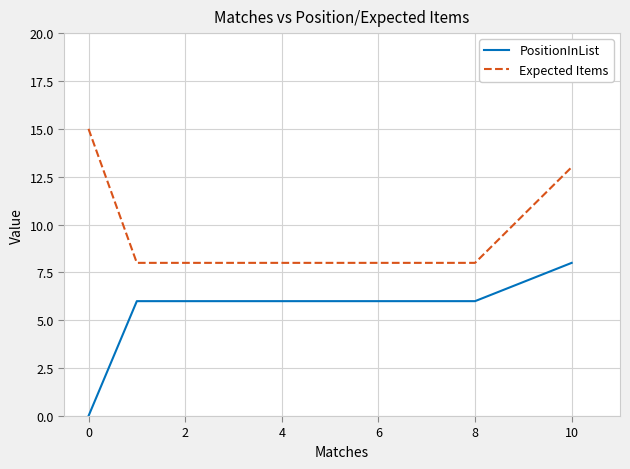

List the series in order of their peak value, highest first.

Expected Items, PositionInList